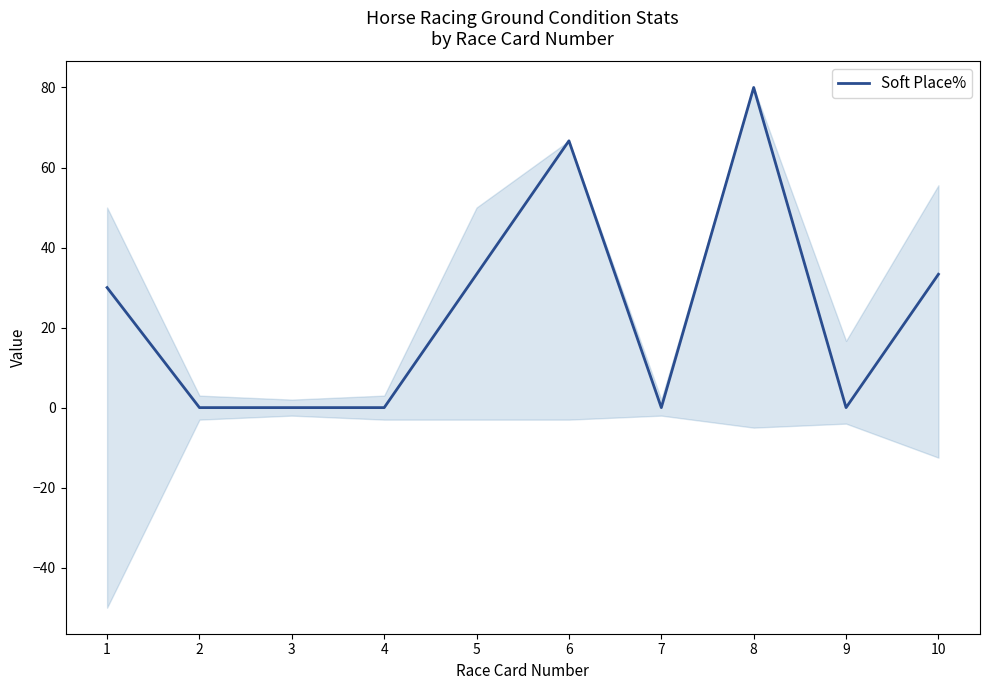

Does the chart have visible grid lines?

No